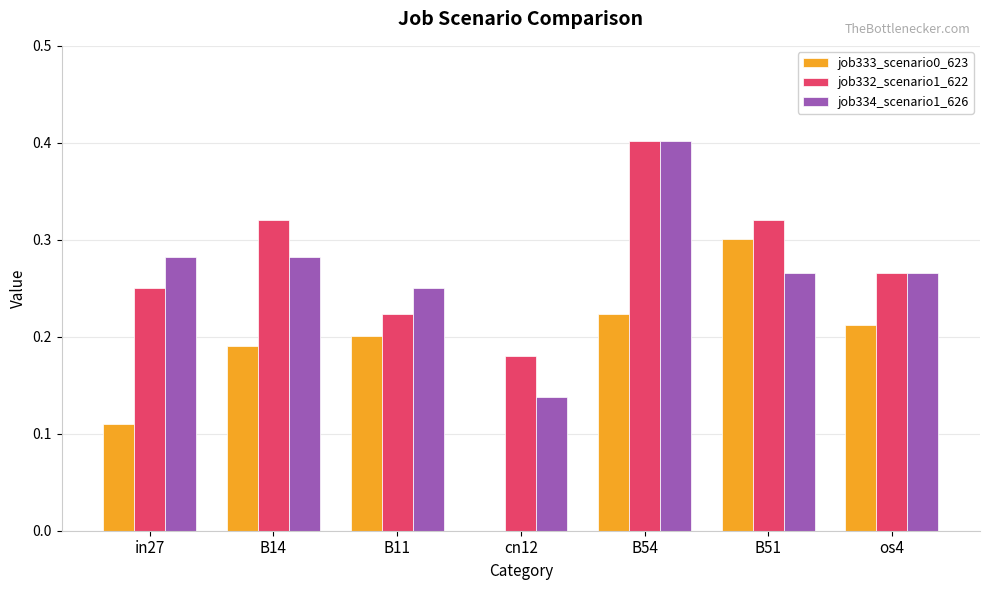

Which category has the highest value in the job332_scenario1_622 series?

B54